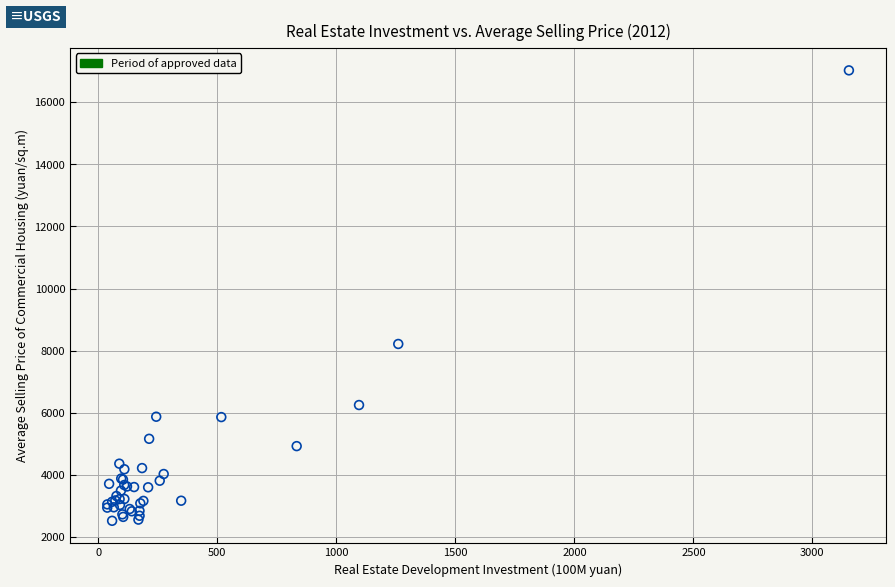

What Y value in the scatter plot is closest to 9774?

8217.7